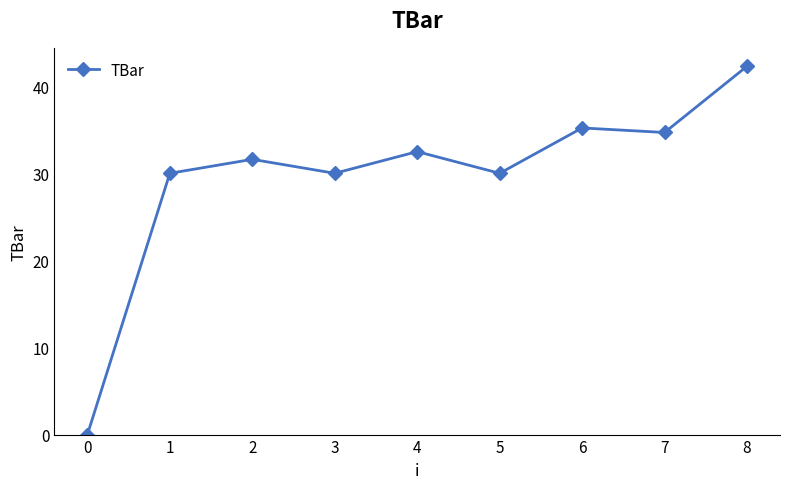

Which has a higher value, 2 or 6?

6